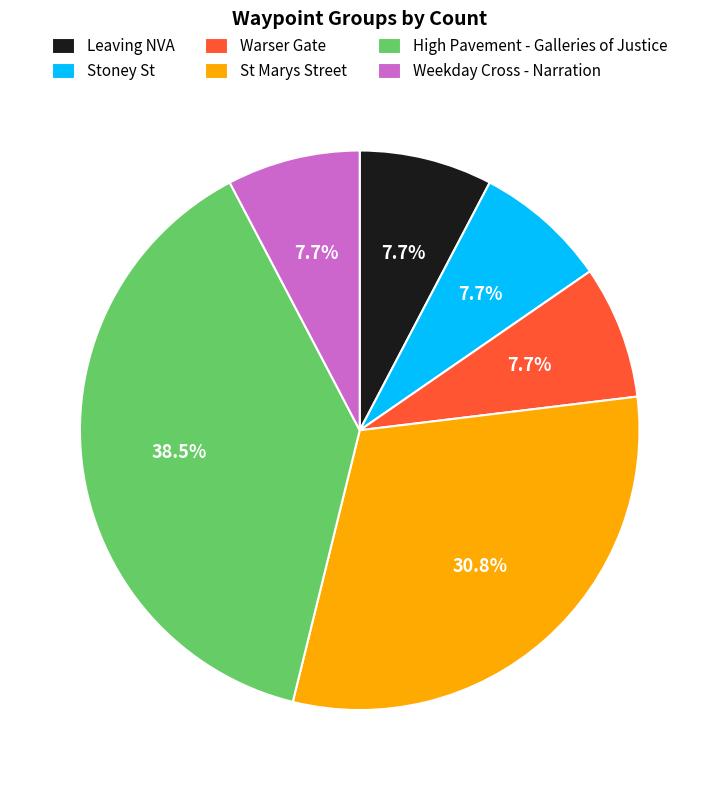

What is the largest slice in the pie chart?

High Pavement - Galleries of Justice